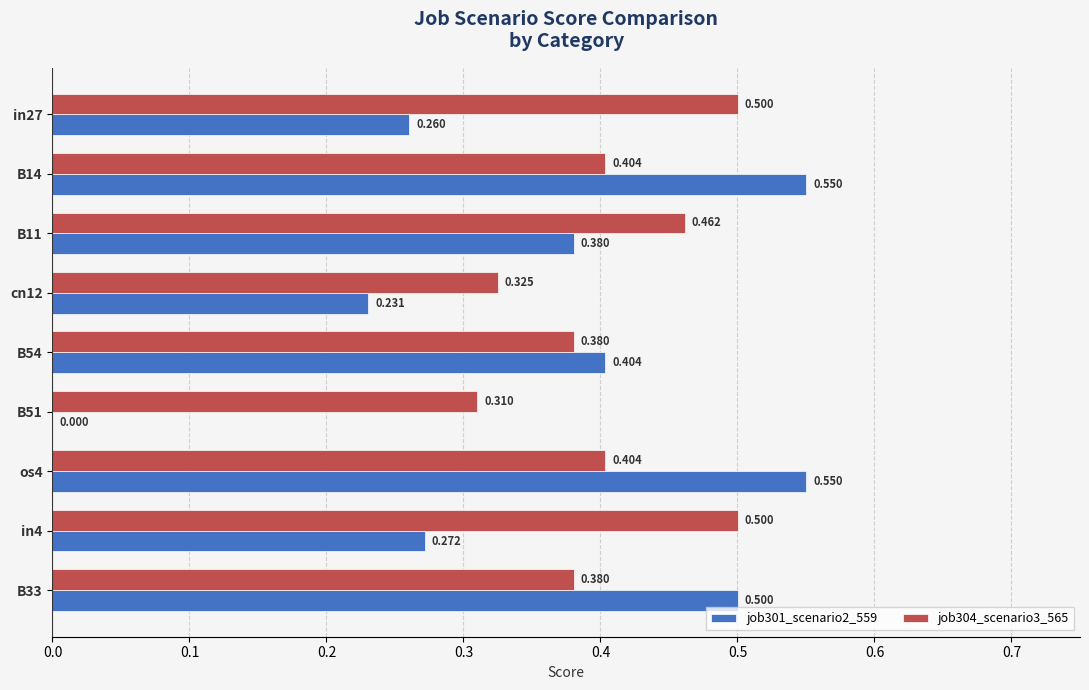

Is the value of job304_scenario3_565 at in27 greater than the value of job301_scenario2_559 at B54?

Yes